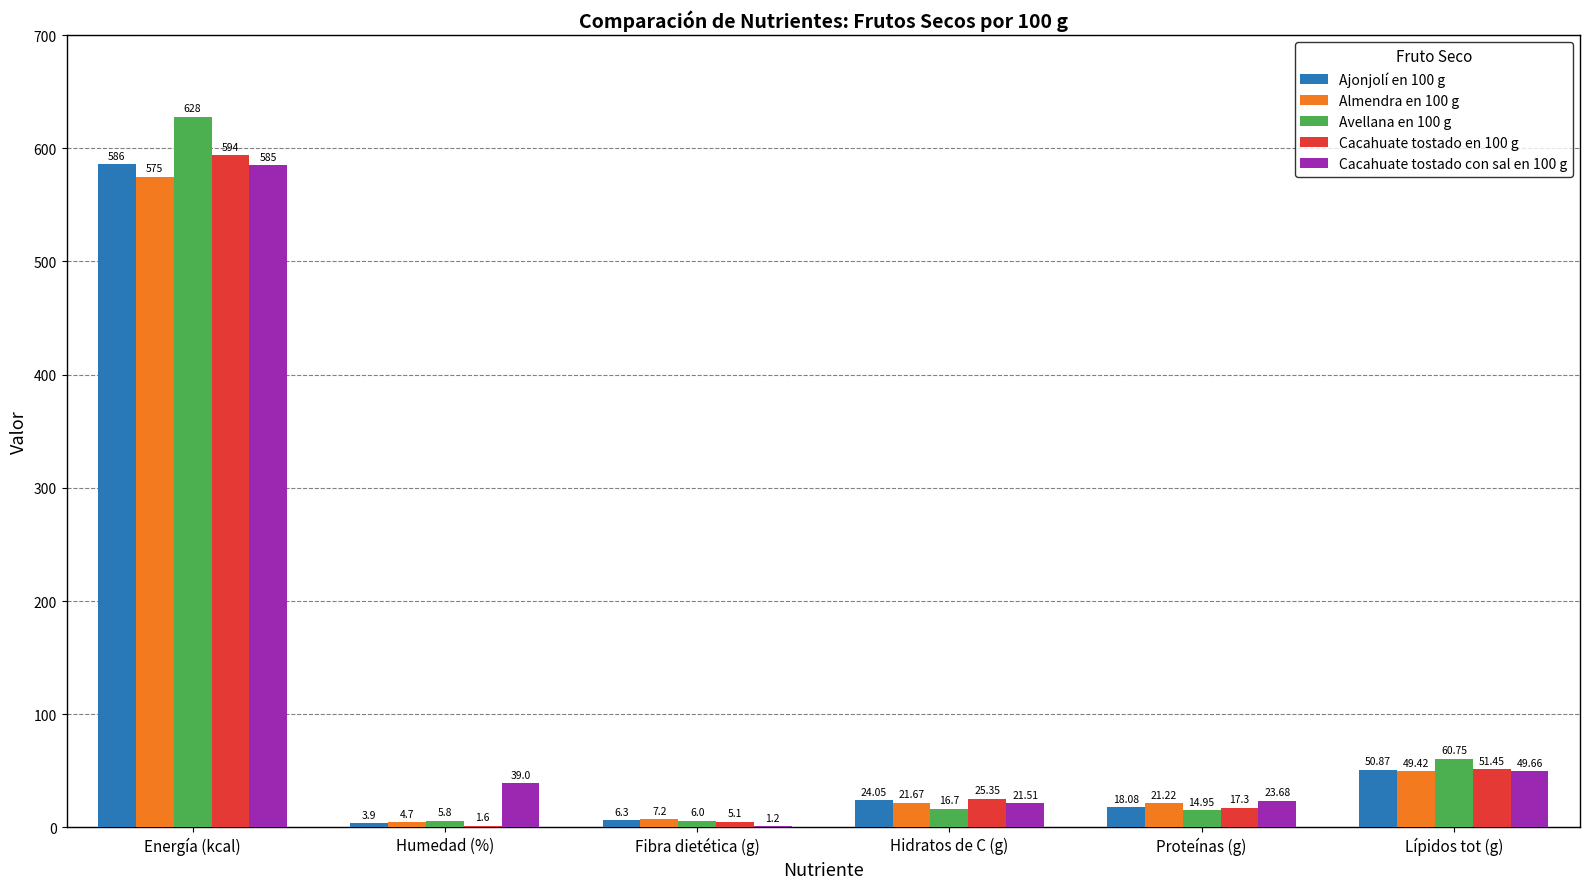

Which series changed the most between Fibra dietética (g) and Lípidos tot (g)?

Avellana en 100 g